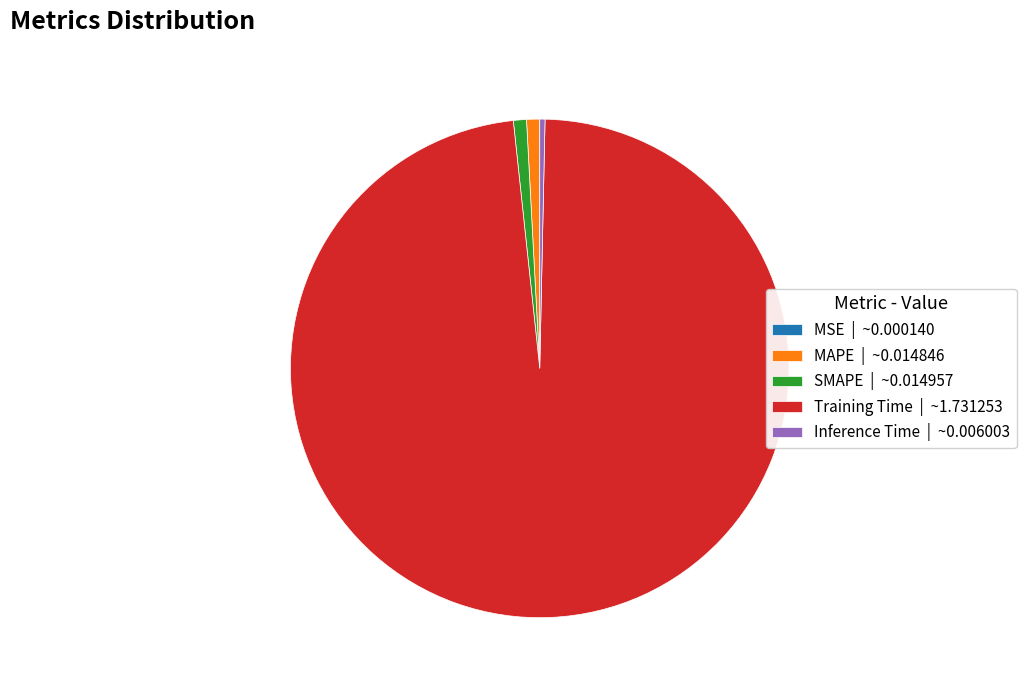

Is there any slice that represents more than half of the pie?

Yes